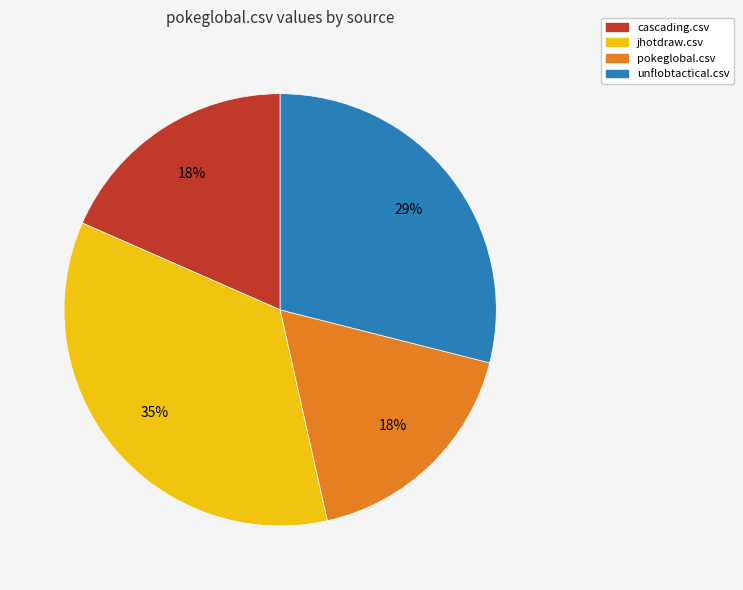

To the nearest percent, what is the combined percentage of jhotdraw.csv and pokeglobal.csv?

53%